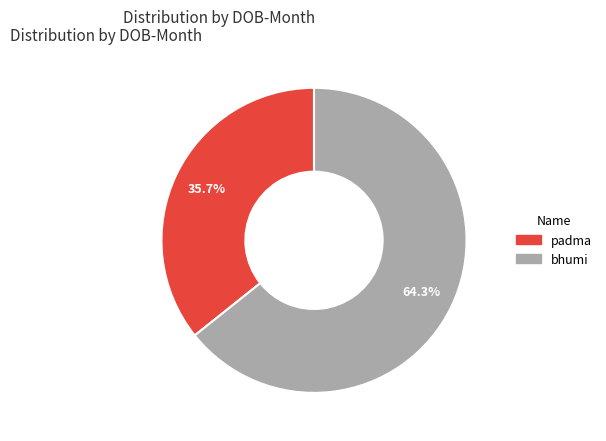

Between padma and bhumi, which is larger?

bhumi